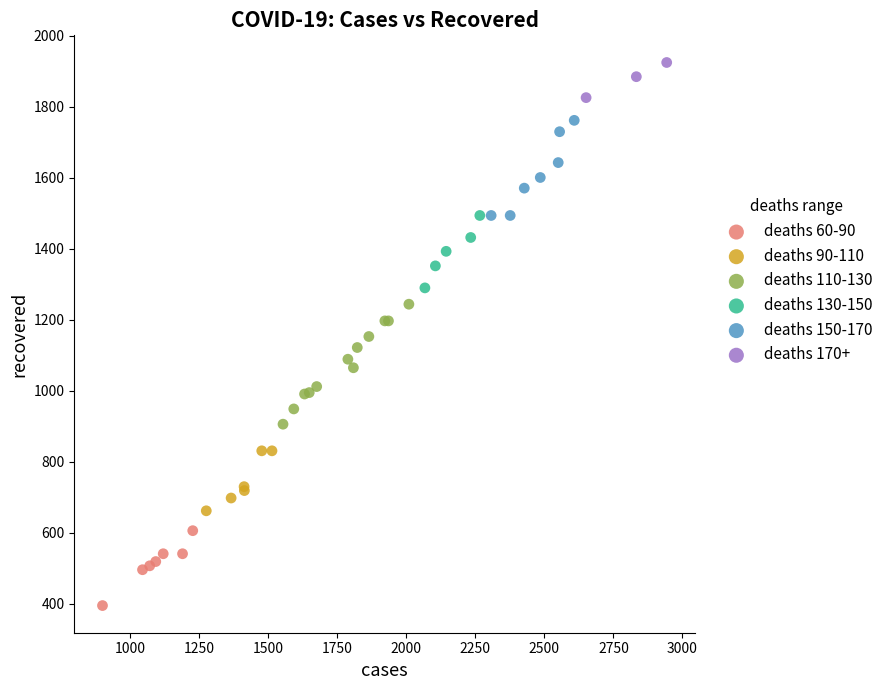

Which series contains the lowest Y value?

deaths 60-90